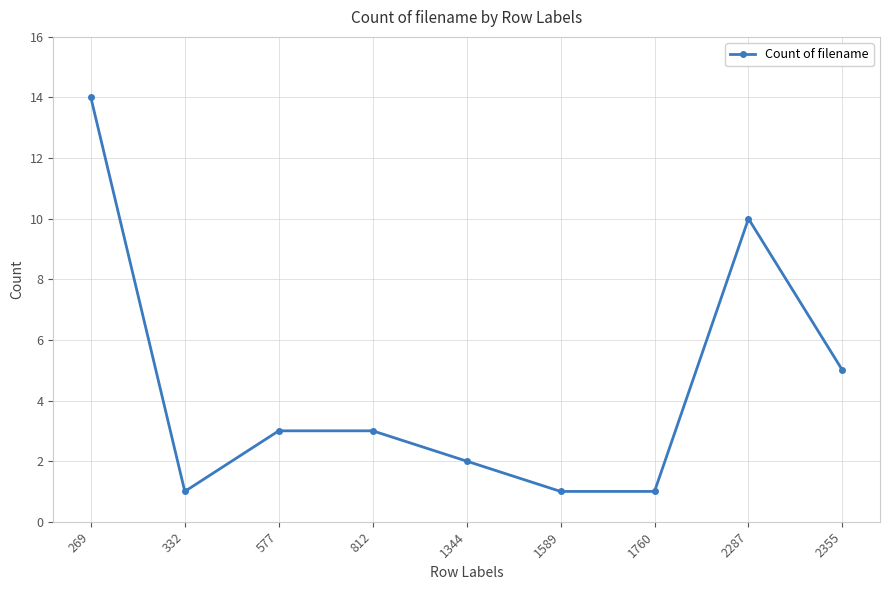

Does the chart display data point markers on the line(s)?

Yes